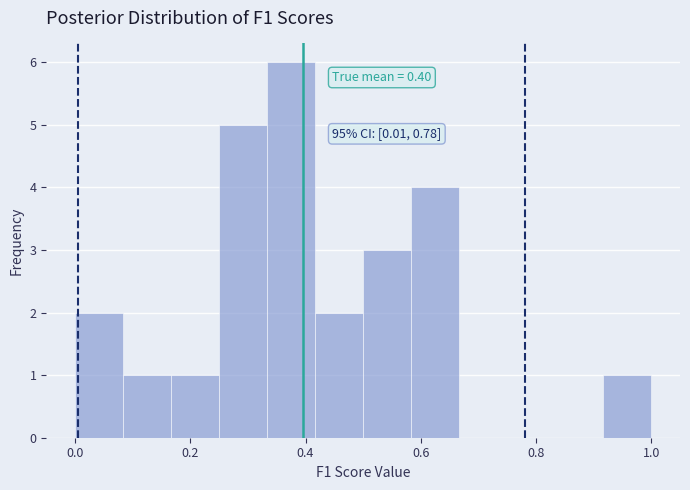

Over which range of the x-axis is the bar tallest?

0.34 to 0.42